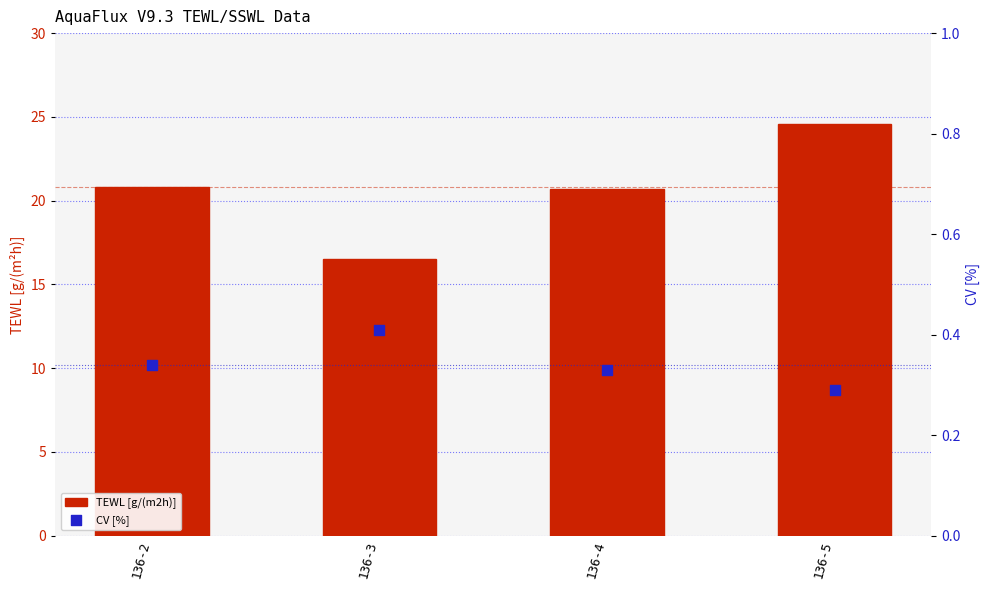

Which series contains the highest Y value?

TEWL [g/(m2h)]